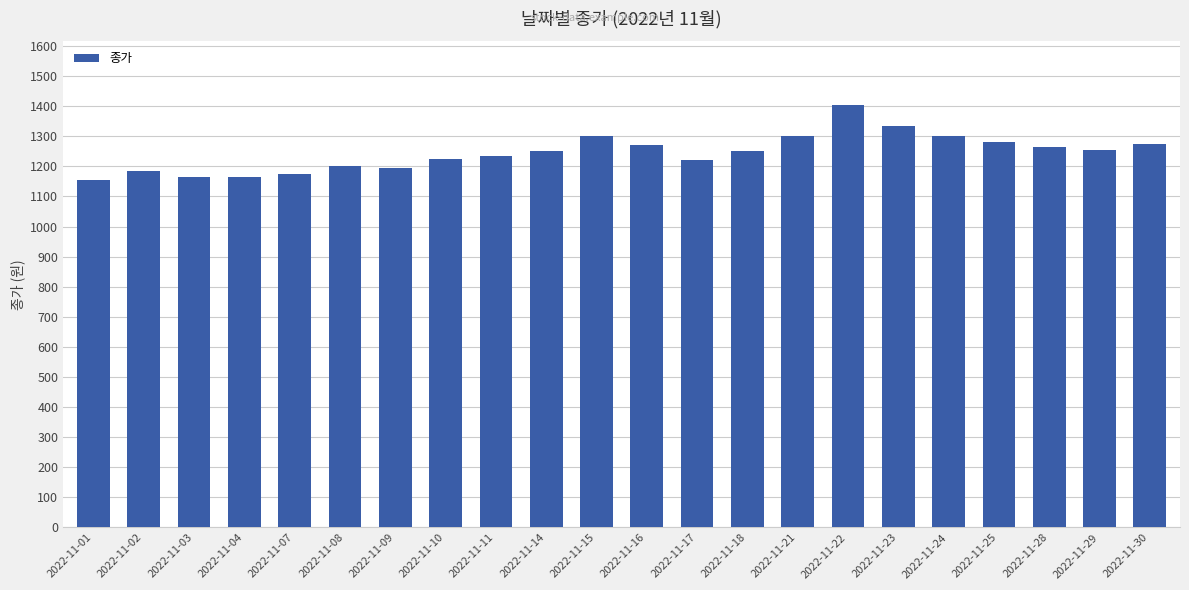

What is the value of the 10th bar from the left?

1250